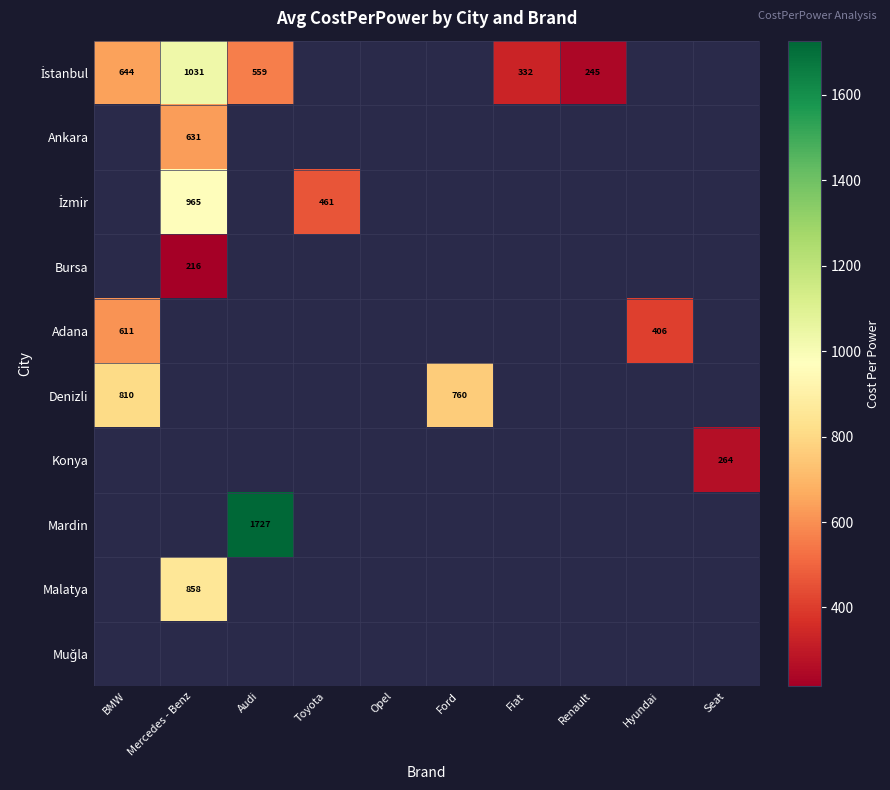

What is the minimum value shown in the chart?

215.7